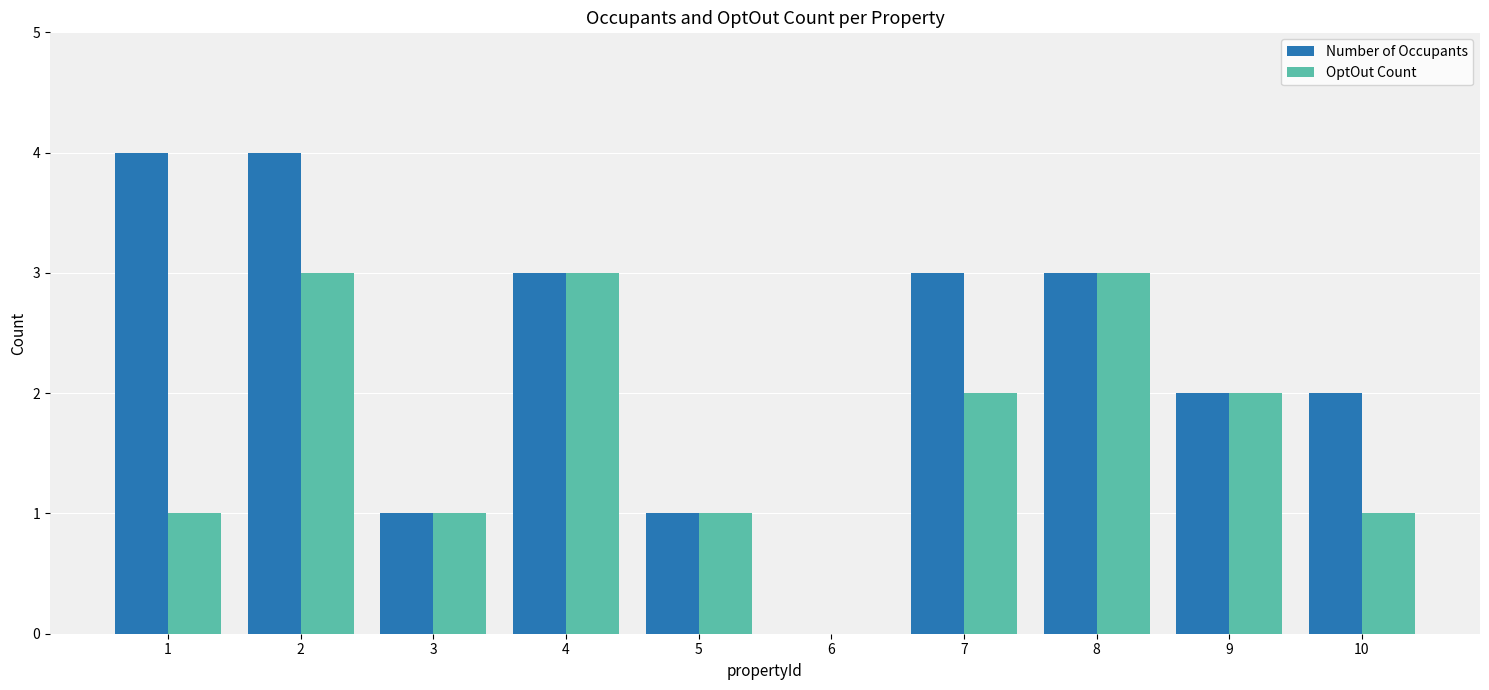

Are the bars horizontal?

No